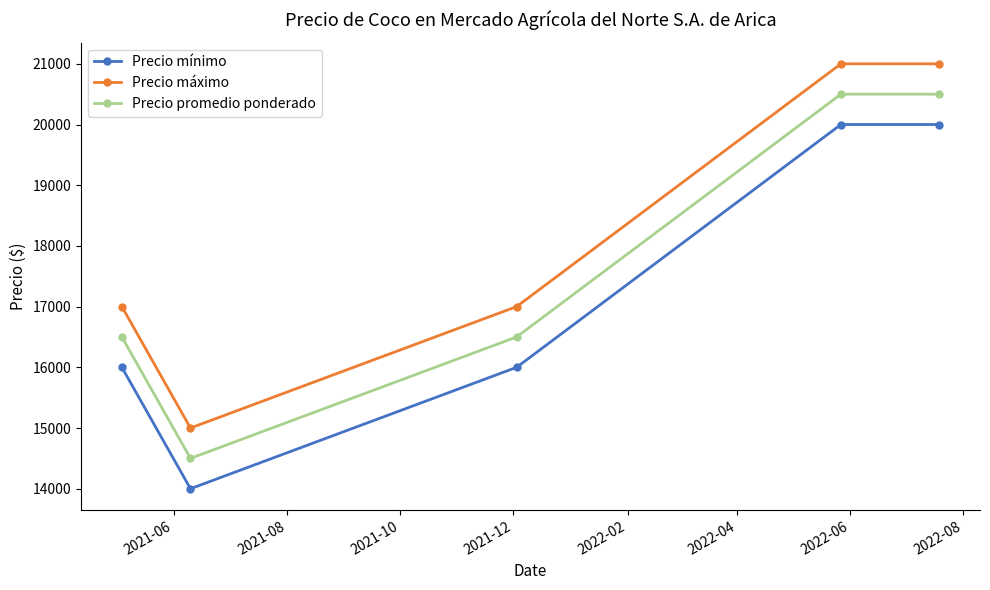

At how many categories does at least one series exceed 16178?

4